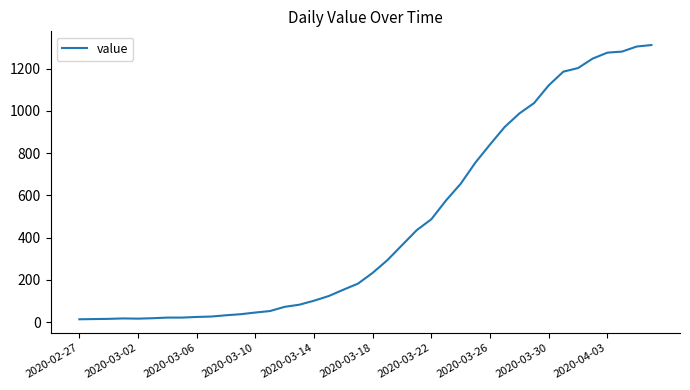

How many values are below 233?

20